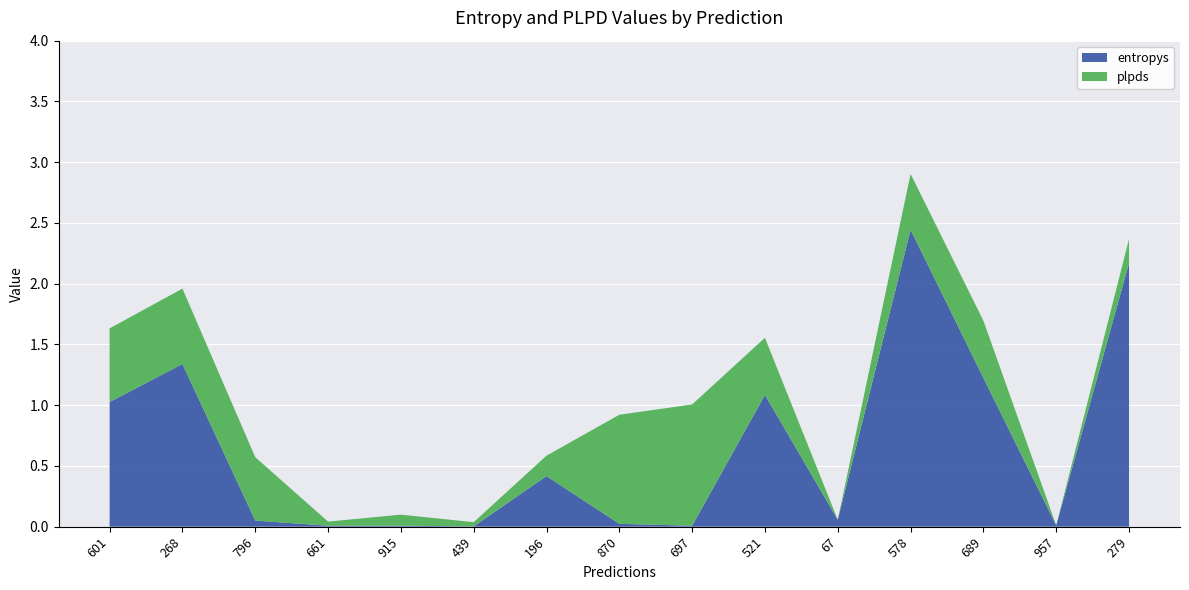

Reading right to left, transcribe all the data shown in this chart.

entropys: 279=2.2	957=0.0	689=1.2	578=2.4	67=0.1	521=1.1	697=0.0	870=0.0	196=0.4	439=0.0	915=0.0	661=0.0	796=0.1	268=1.3	601=1.0
plpds: 279=0.2	957=0.0	689=0.5	578=0.5	67=0.0	521=0.5	697=1.0	870=0.9	196=0.2	439=0.0	915=0.1	661=0.0	796=0.5	268=0.6	601=0.6